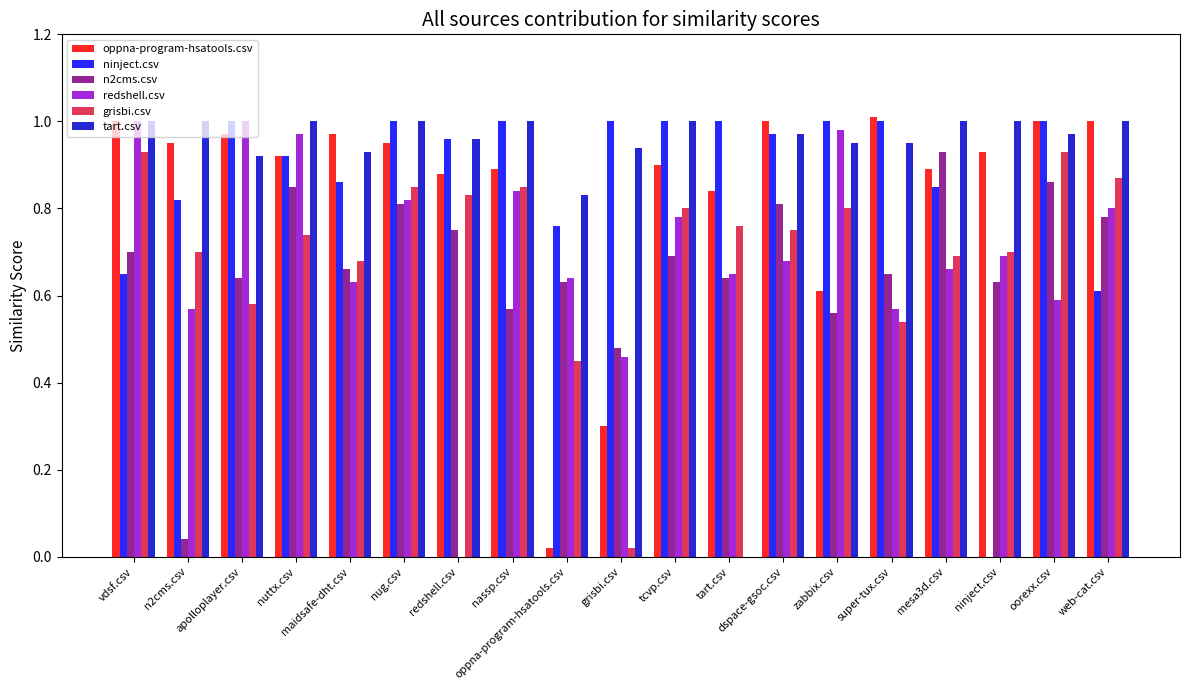

Which series changed the most between redshell.csv and tcvp.csv?

redshell.csv